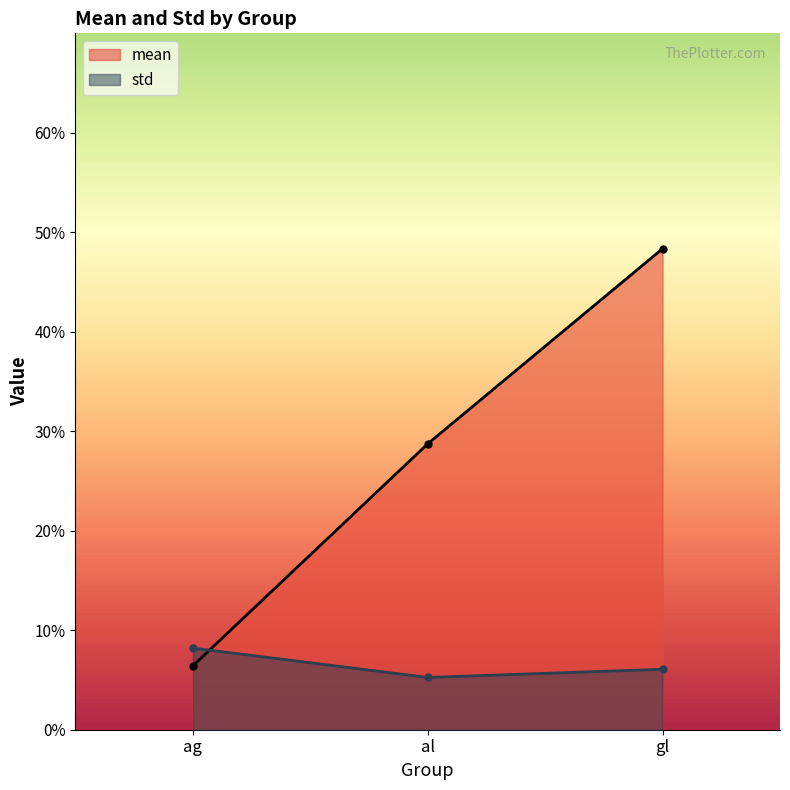

True or false: mean has a value of 0.5 at gl.

True